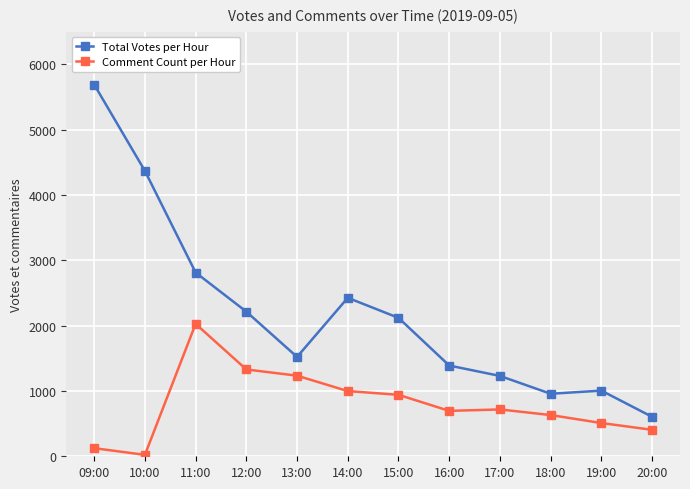

True or false: Comment Count per Hour and Total Votes per Hour cross at least once.

False